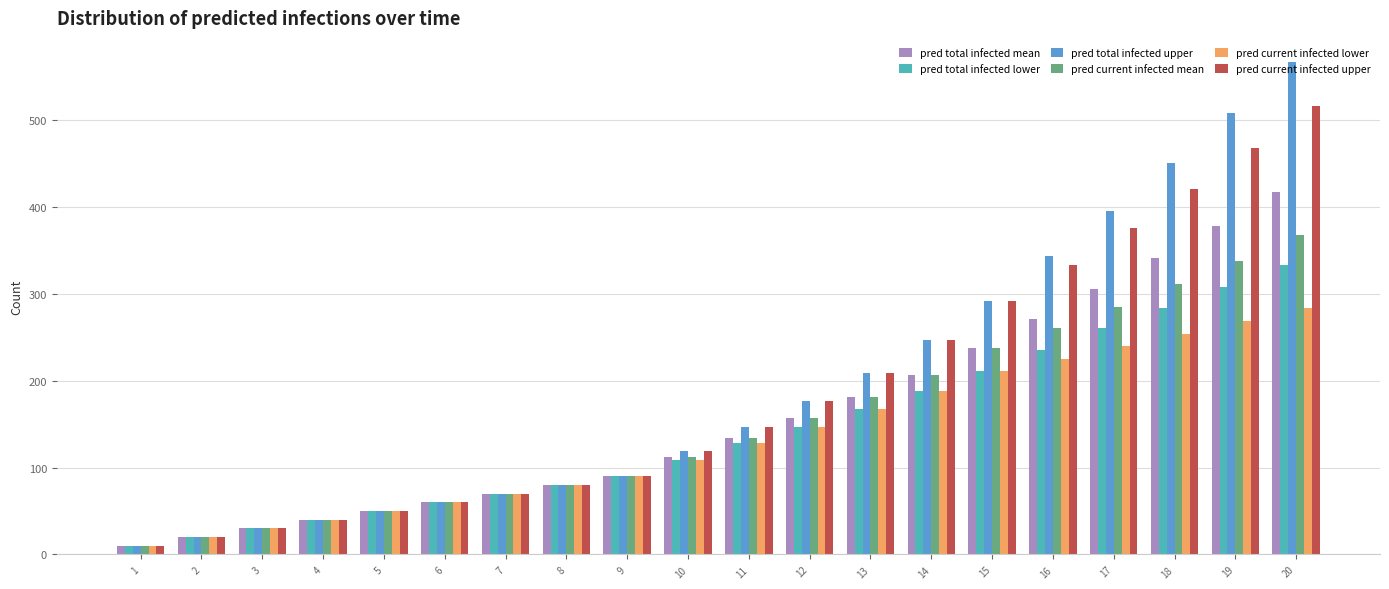

Reading right to left, list all the values displayed in this chart.

pred total infected mean: 20=417	19=378	18=341	17=305	16=271	15=238	14=207	13=181	12=157	11=134	10=112	9=90	8=80	7=70	6=60	5=50	4=40	3=30	2=20	1=10
pred total infected lower: 20=333	19=308	18=284	17=260	16=235	15=211	14=188	13=167	12=147	11=128	10=109	9=90	8=80	7=70	6=60	5=50	4=40	3=30	2=20	1=10
pred total infected upper: 20=566	19=508	18=450	17=395	16=343	15=292	14=247	13=209	12=177	11=147	10=119	9=90	8=80	7=70	6=60	5=50	4=40	3=30	2=20	1=10
pred current infected mean: 20=367	19=338	18=311	17=285	16=261	15=238	14=207	13=181	12=157	11=134	10=112	9=90	8=80	7=70	6=60	5=50	4=40	3=30	2=20	1=10
pred current infected lower: 20=283	19=268	18=254	17=240	16=225	15=211	14=188	13=167	12=147	11=128	10=109	9=90	8=80	7=70	6=60	5=50	4=40	3=30	2=20	1=10
pred current infected upper: 20=516	19=468	18=420	17=375	16=333	15=292	14=247	13=209	12=177	11=147	10=119	9=90	8=80	7=70	6=60	5=50	4=40	3=30	2=20	1=10